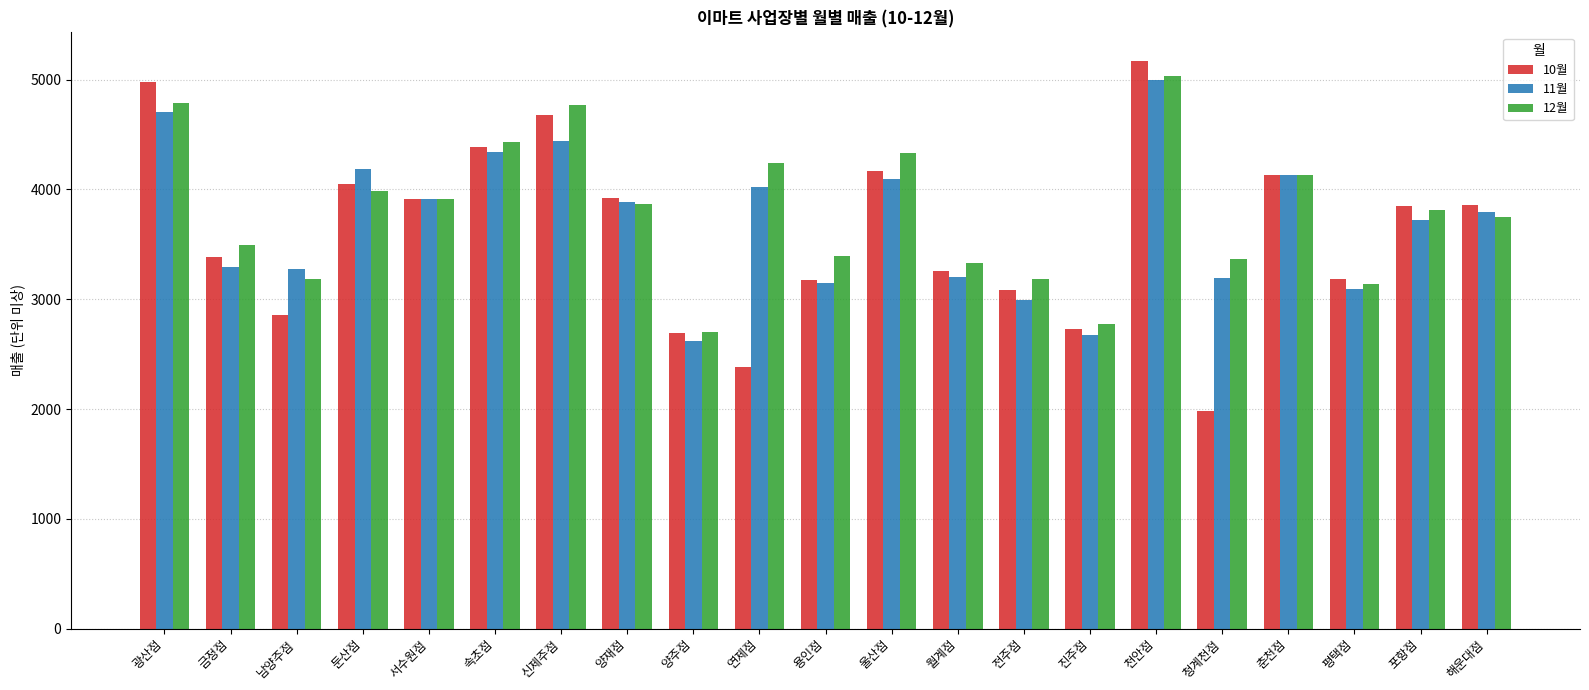

The 12월 series shows 1318.9 at 남양주점. True or false?

False